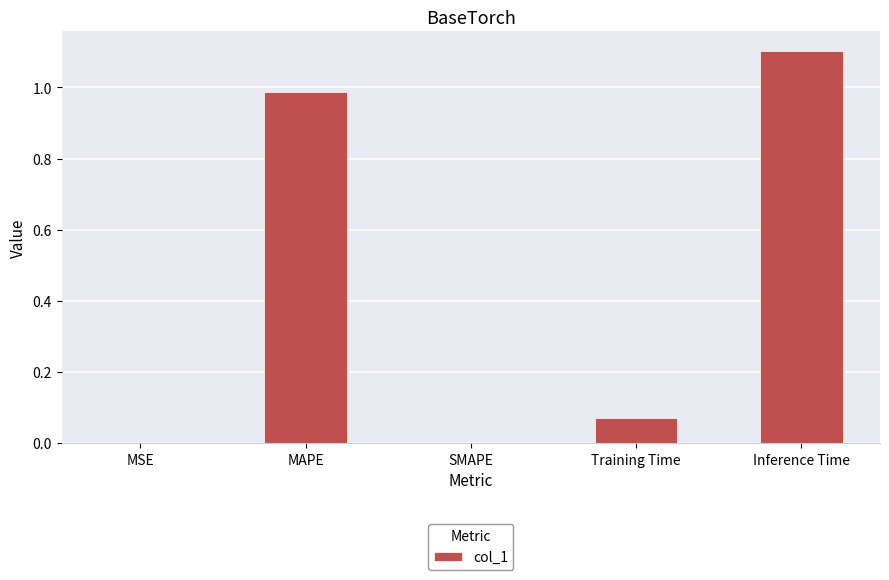

Which label corresponds to the largest value in the chart?

Inference Time